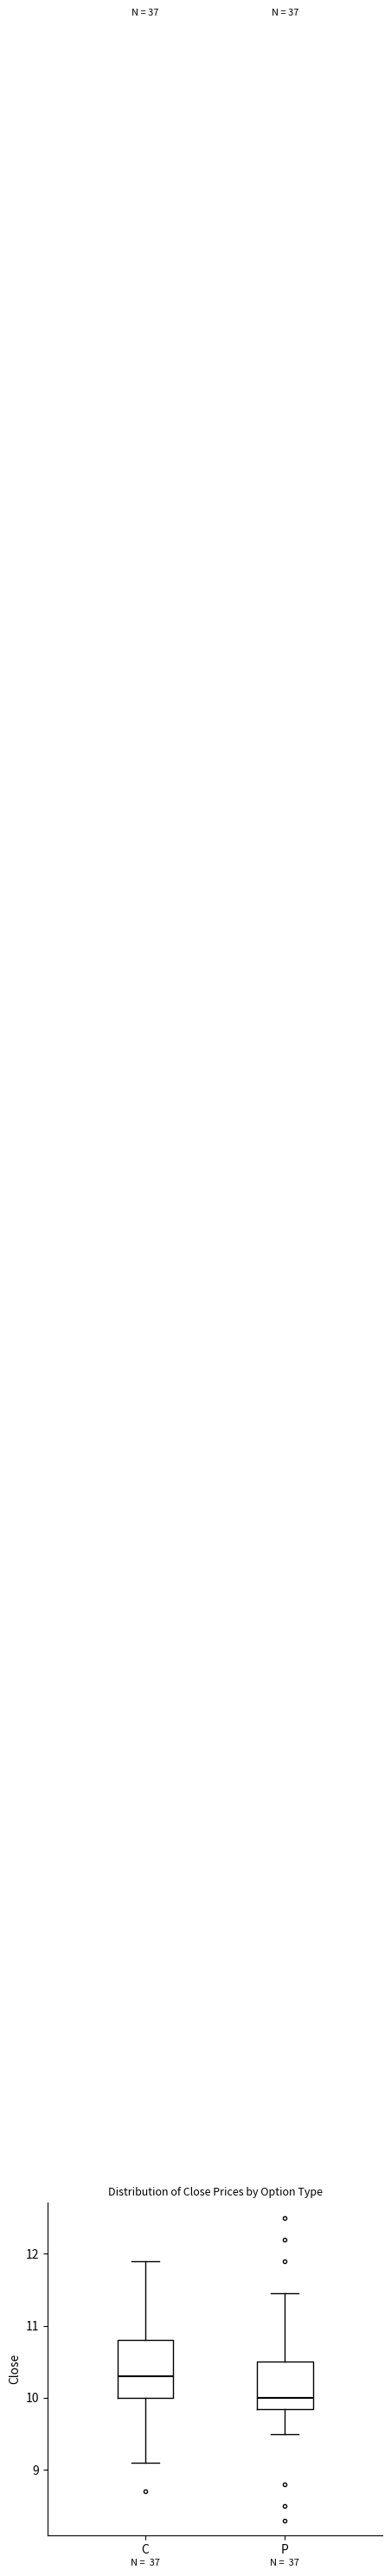

Which box's median line is the lowest?

P